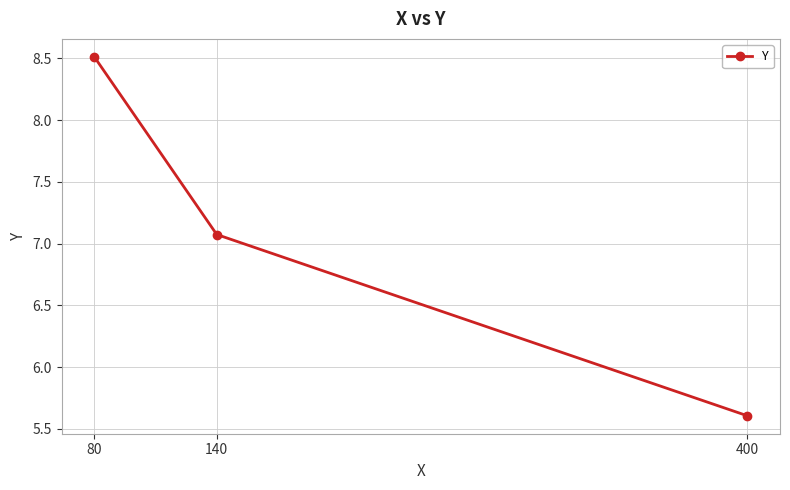

Does the chart have visible grid lines?

Yes